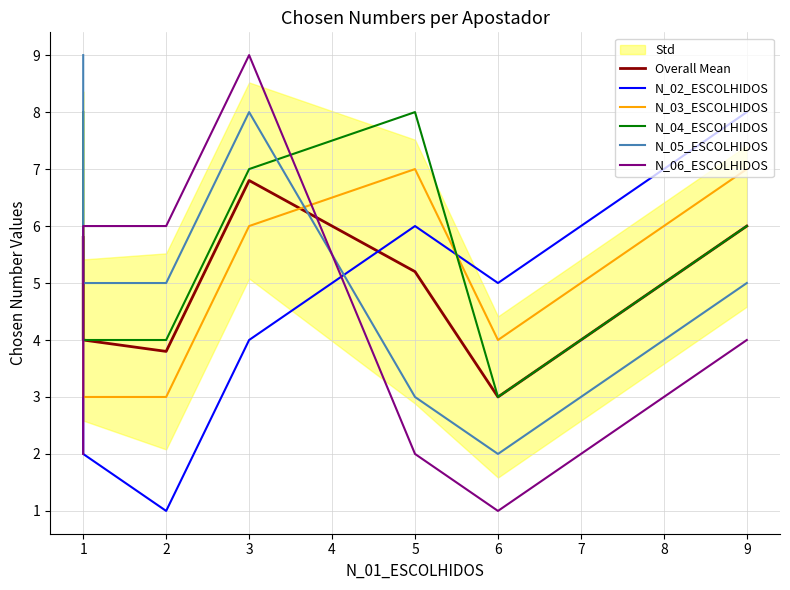

How many lines are shown in the chart?

6